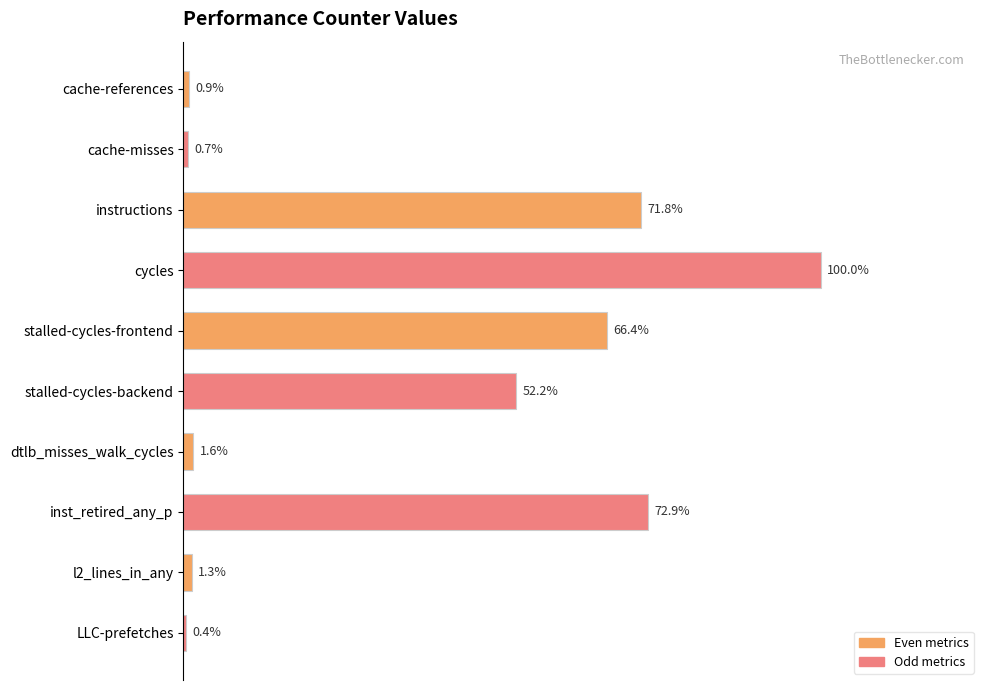

List the labels in order of value, largest first.

cycles, inst_retired_any_p, instructions, stalled-cycles-frontend, stalled-cycles-backend, dtlb_misses_walk_cycles, l2_lines_in_any, cache-references, cache-misses, LLC-prefetches